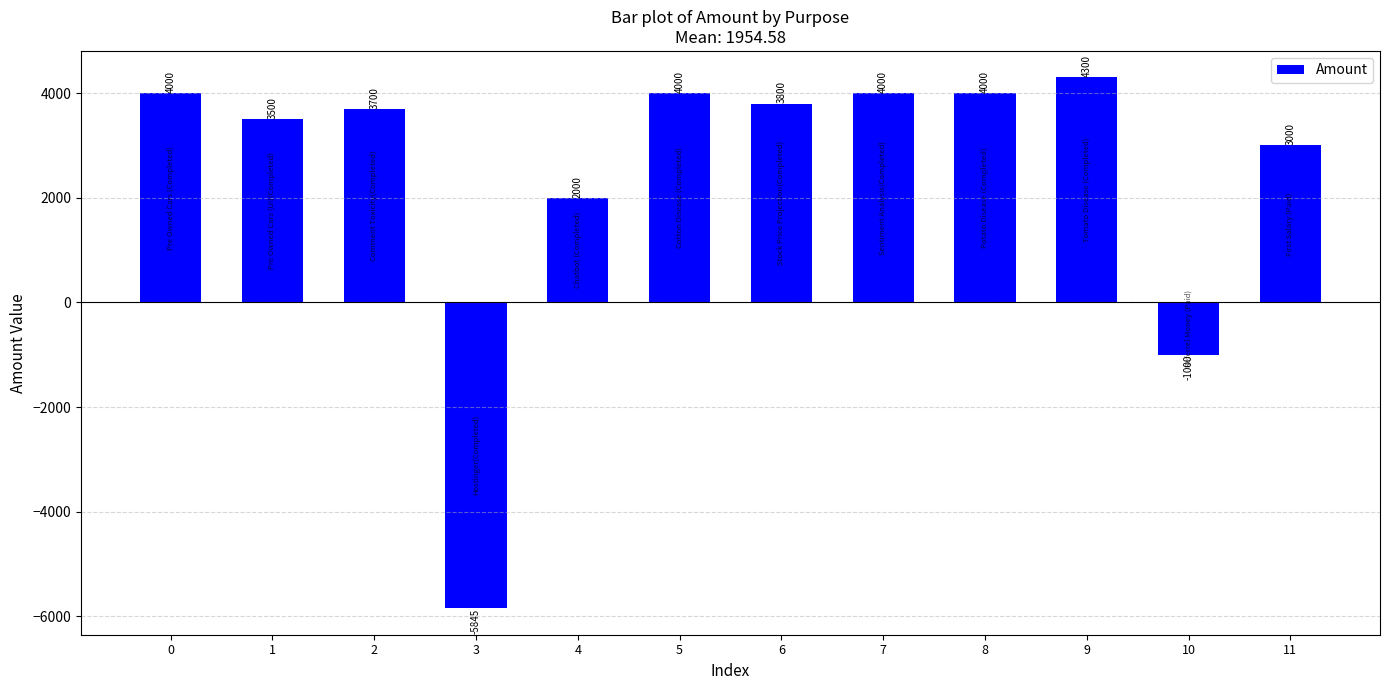

How many positive values are there?

10